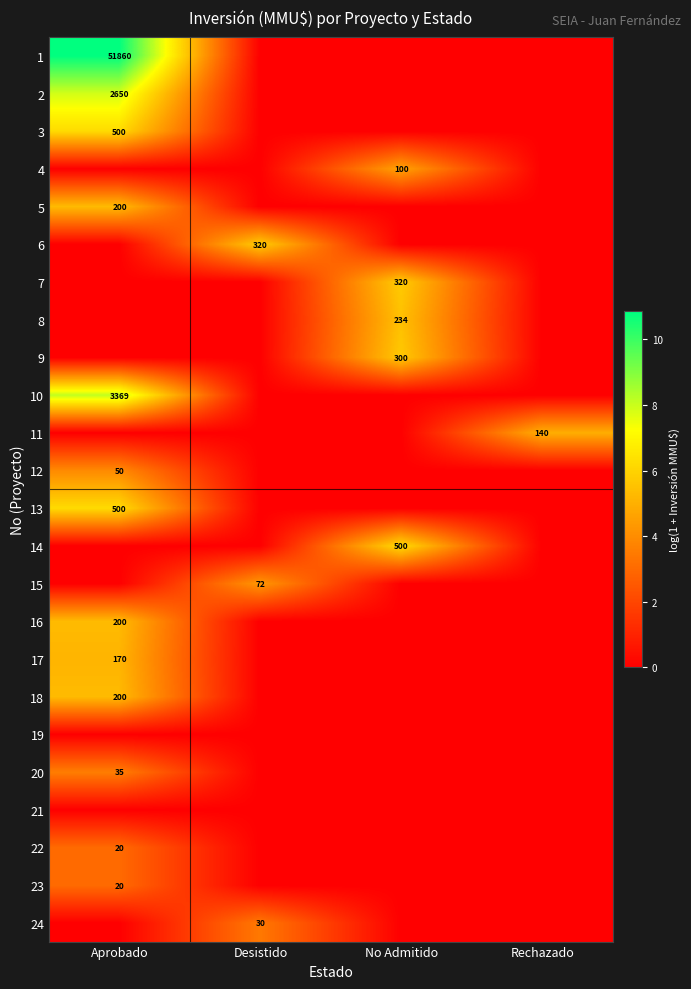

True or false: 8 has a value of 234 at No Admitido.

True